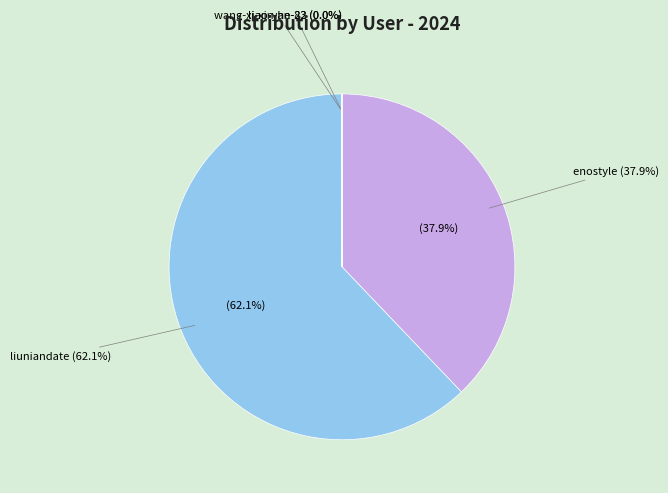

How many slices are in this pie chart?

4